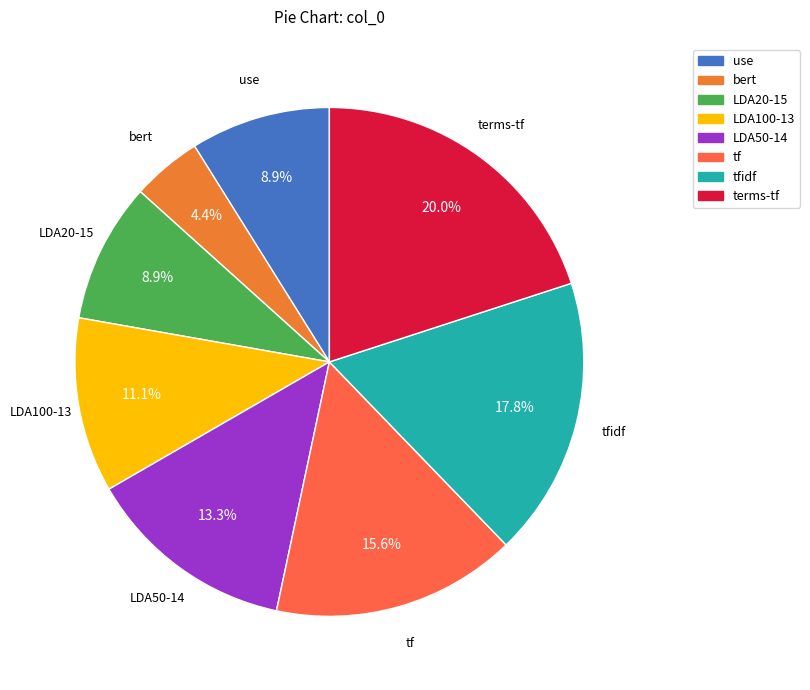

What percentage is the tfidf slice, to the nearest percent?

18%